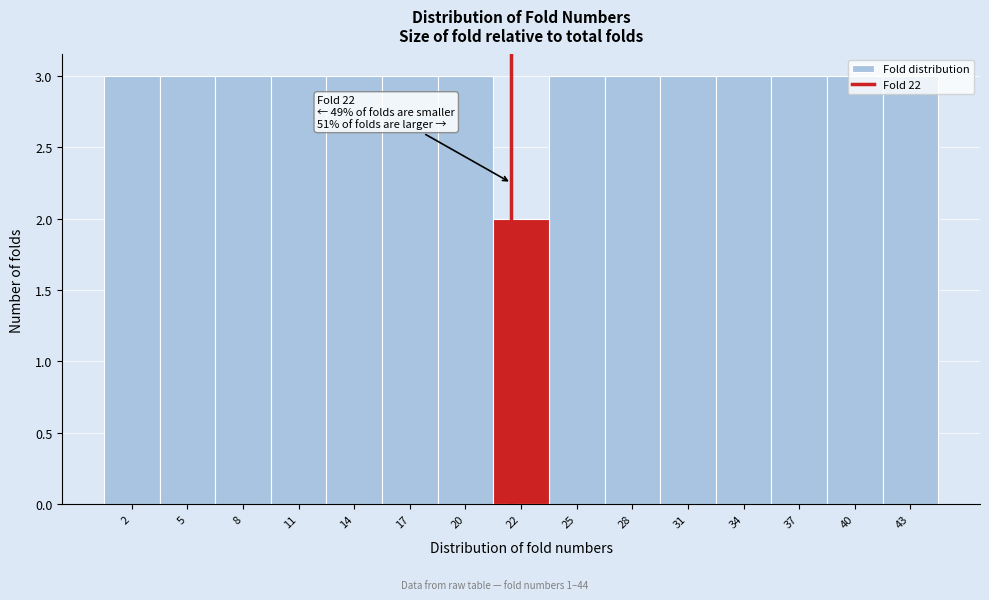

What is the sum of all values?

44